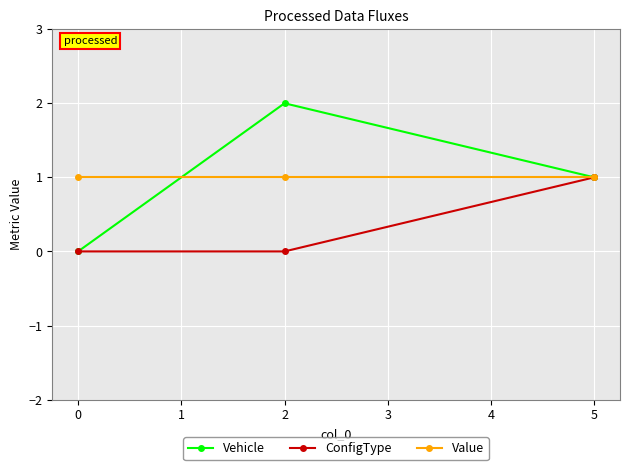

Which series has the widest spread of values?

Vehicle